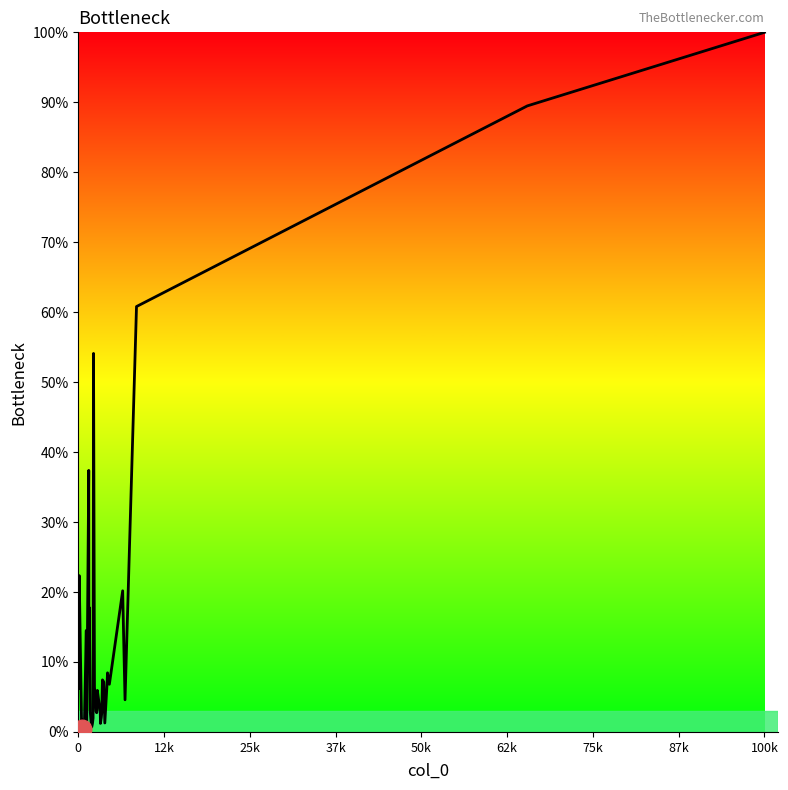

What is the greatest value displayed?

100.0